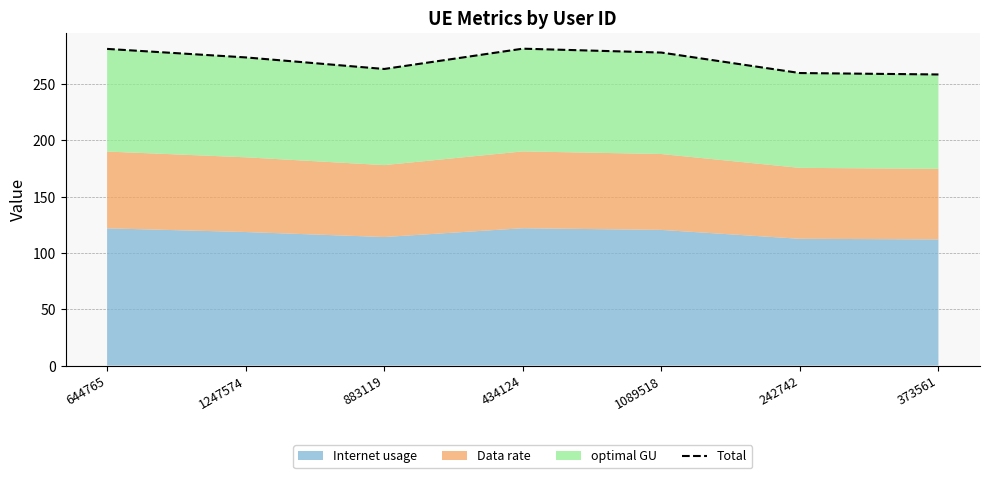

True or false: there are more than 2 points higher than both neighbors.

False